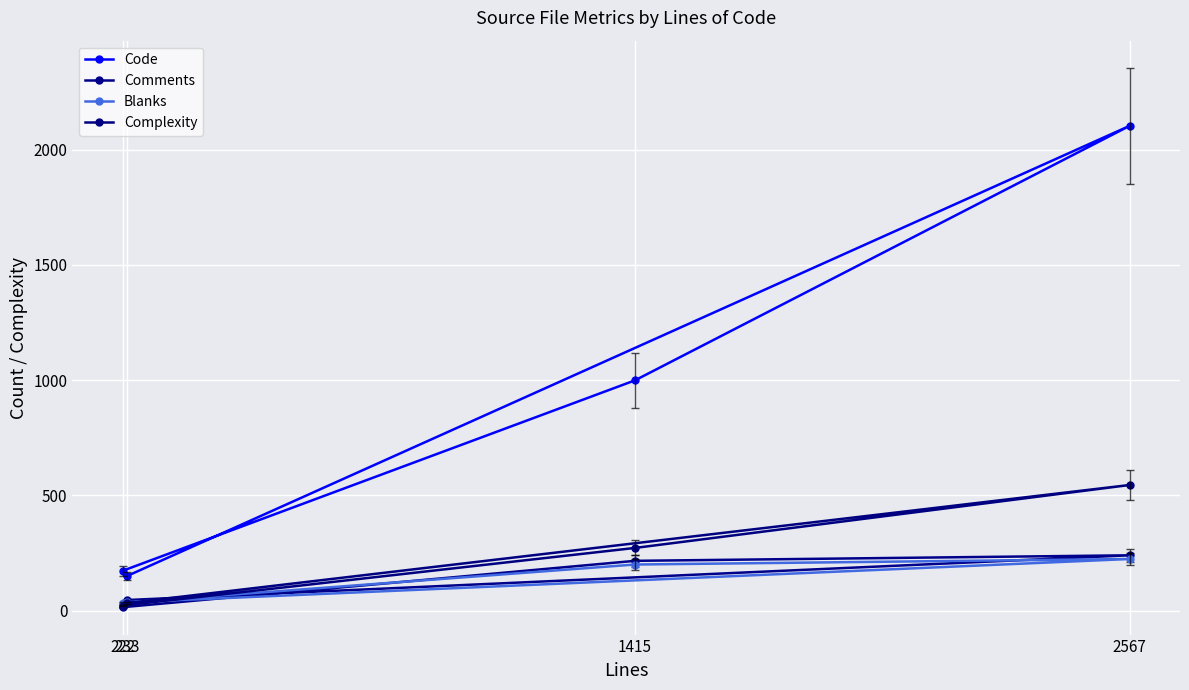

What is the difference between the second highest and minimum values in the Complexity series?

250